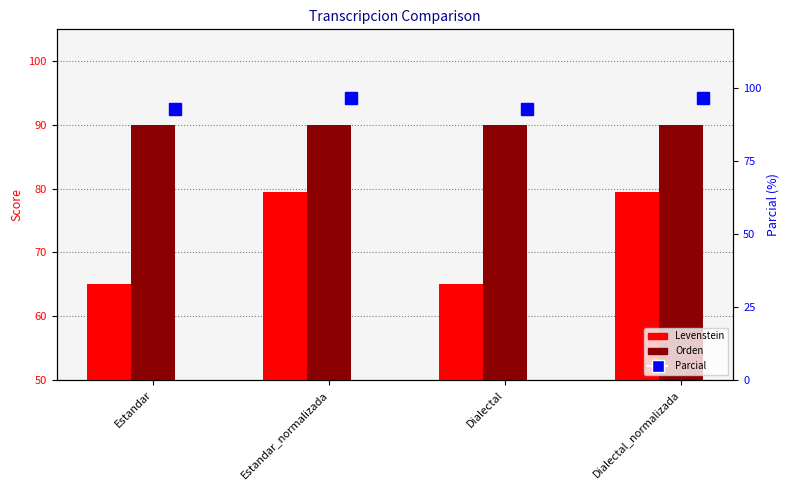

Reading left to right, what are all the values shown in this chart?

Levenstein: 65.0	79.4	65.0	79.4
Orden: 90.0	90.0	90.0	90.0
Parcial: 92.9	96.4	92.9	96.4